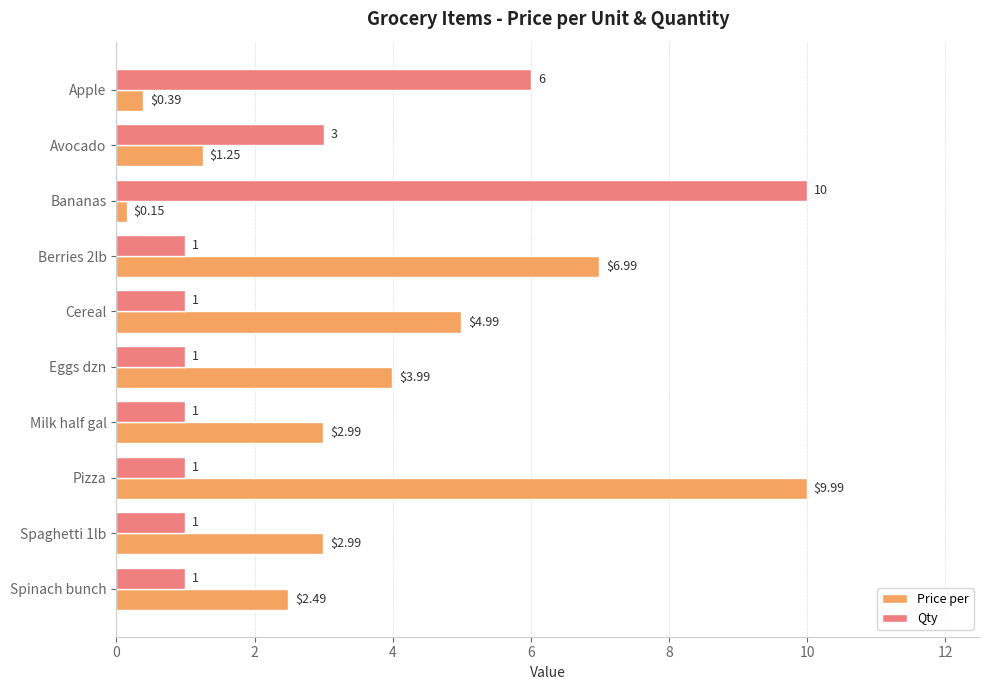

What is the difference between the maximum and minimum values in the Qty series?

9.0